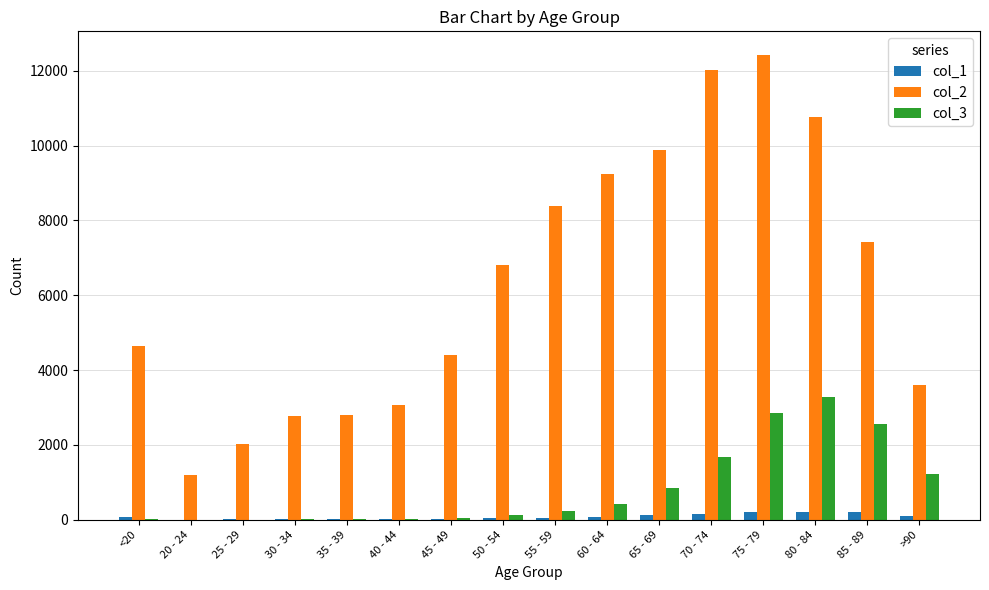

Does the chart contain stacked bars?

No